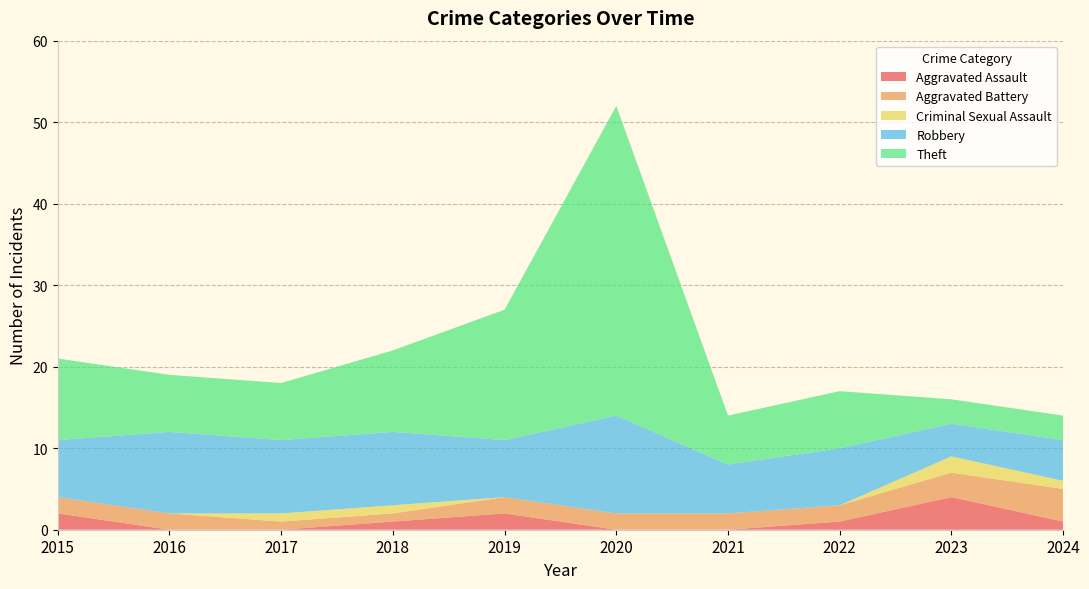

Reading right to left, what are all the values shown in this chart?

Aggravated Assault: 1	4	1	0	0	2	1	0	0	2
Aggravated Battery: 4	3	2	2	2	2	1	1	2	2
Criminal Sexual Assault: 1	2	0	0	0	0	1	1	0	0
Robbery: 5	4	7	6	12	7	9	9	10	7
Theft: 3	3	7	6	38	16	10	7	7	10